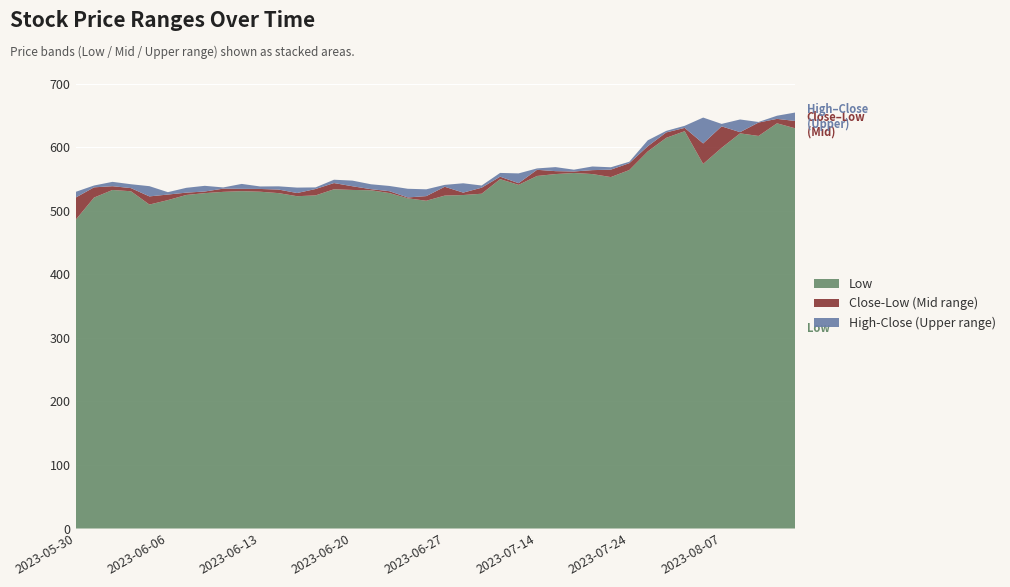

Reading left to right, extract all data points from this chart.

Low: 485.8	521.0	533.0	531.0	510.0	517.0	525.1	528.0	530.0	531.1	530.2	528.0	523.2	524.4	534.0	533.0	532.5	528.1	519.8	516.0	524.1	525.0	527.0	550.0	541.0	555.0	558.0	559.7	558.0	553.2	564.3	593.7	615.0	625.5	574.0	599.3	622.1	618.0	637.9	630.0
Close: 520.9	537.1	538.9	535.9	522.8	525.8	528.8	530.5	535.0	534.8	534.5	533.6	528.2	534.5	543.8	538.8	534.2	531.0	521.2	523.3	538.0	528.8	536.5	553.9	543.7	564.7	562.6	562.0	564.2	565.0	575.2	601.8	623.5	630.7	606.2	633.1	624.0	639.1	644.9	641.5
High: 530.0	540.0	545.8	542.0	539.0	529.5	536.3	539.5	537.0	542.5	538.5	538.7	536.7	537.0	549.1	547.7	542.0	539.3	534.8	534.0	541.0	543.5	540.0	559.8	559.0	566.9	569.0	564.9	570.0	568.7	577.4	611.2	626.0	634.0	647.0	637.0	644.0	640.0	649.8	655.0